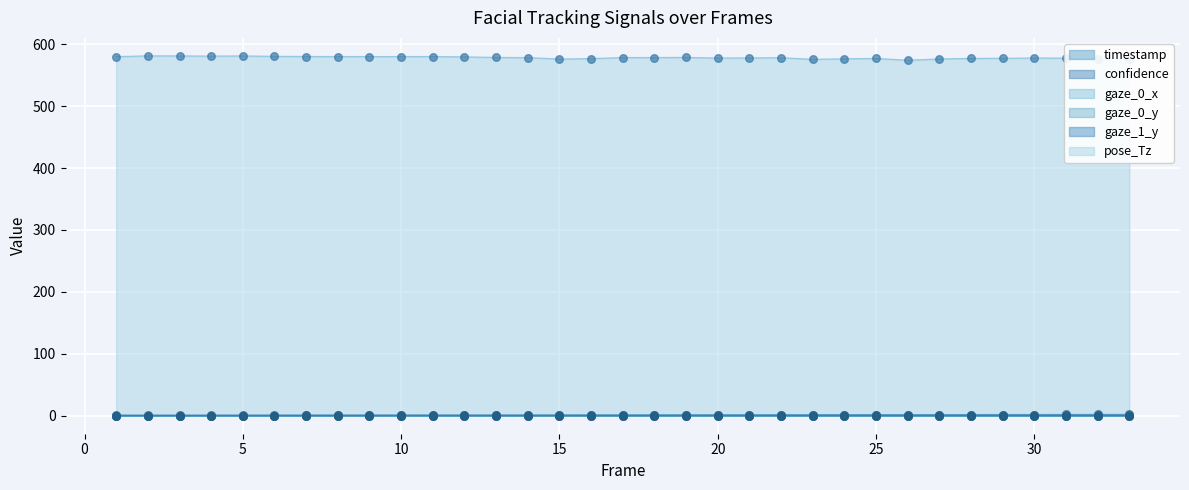

What is the total value across all series at 29?

580.8